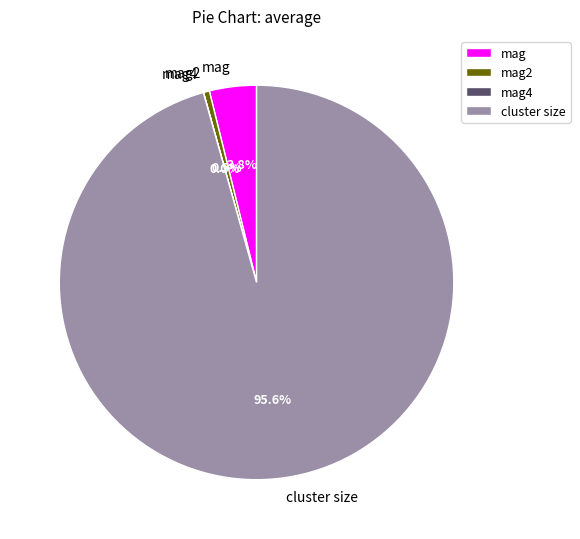

Is cluster size the majority of the pie?

Yes